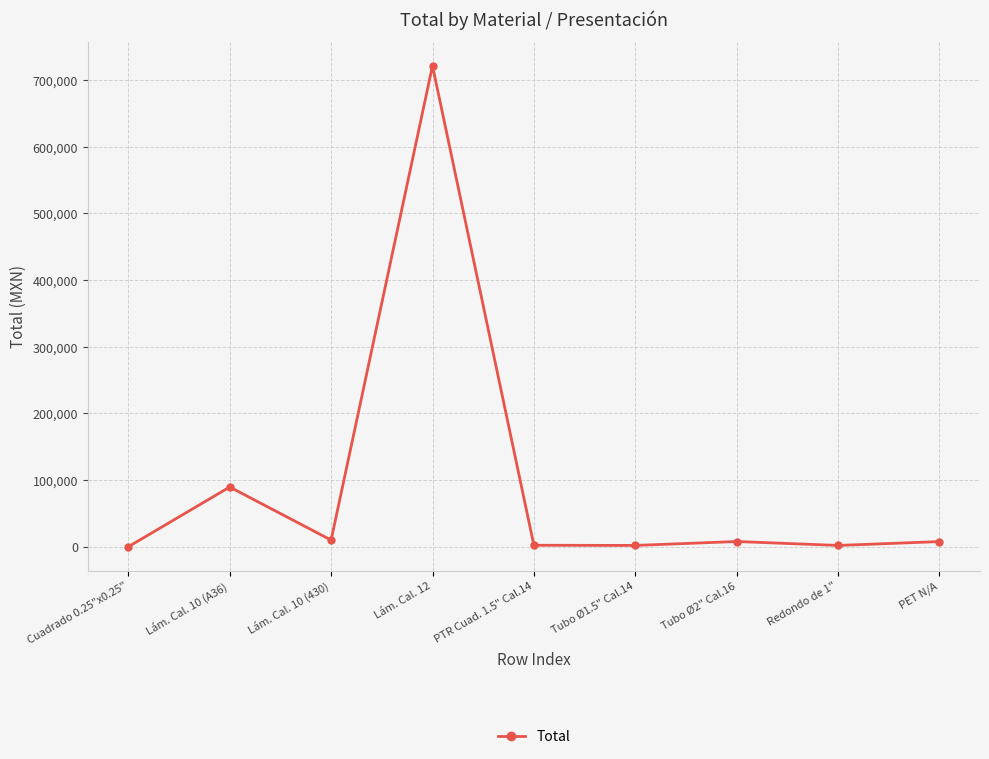

Does the chart have visible grid lines?

Yes